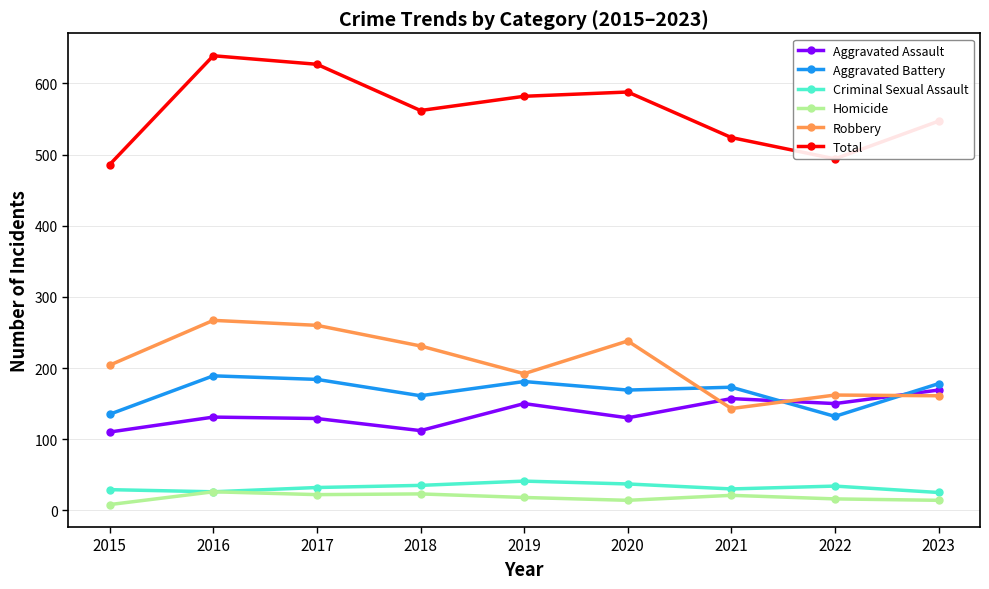

What is the total value across all series at 2022?

988